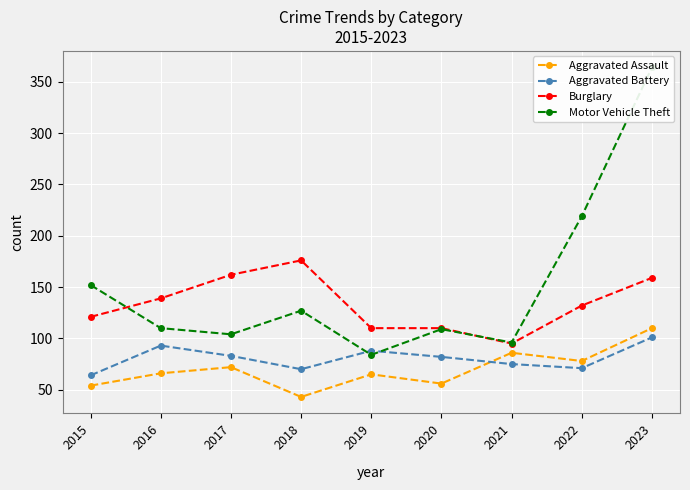

True or false: Motor Vehicle Theft has more than 0 points higher than both neighbors.

True